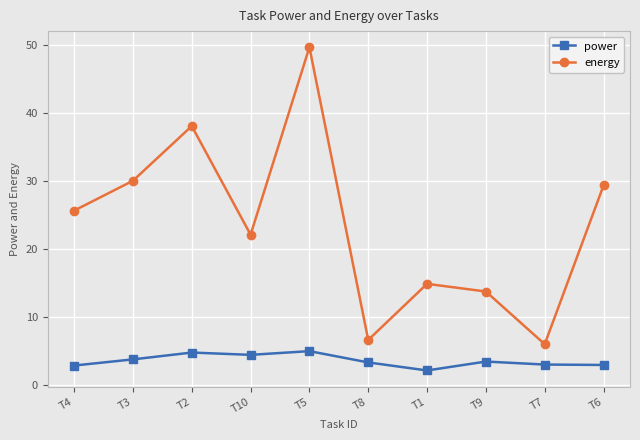

At which label does energy first exceed 25?

T4